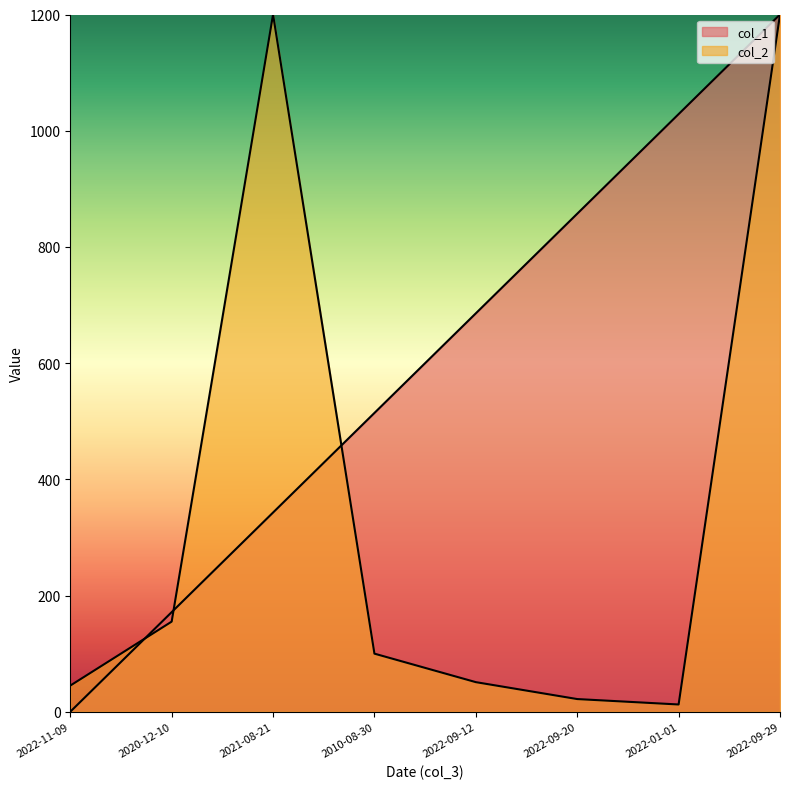

The col_1 series shows 1200.0 at 2022-09-29. True or false?

True